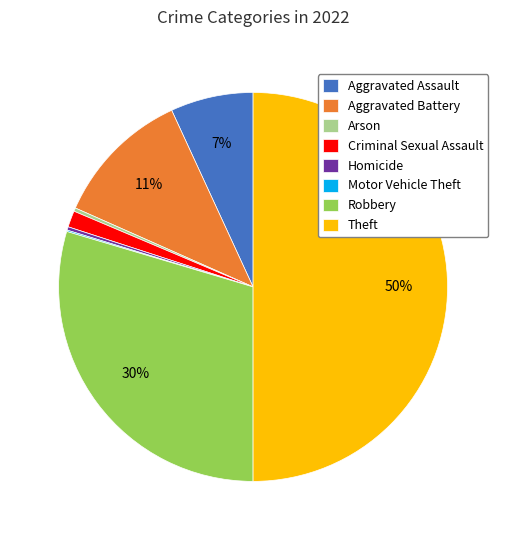

Is Criminal Sexual Assault the majority of the pie?

No